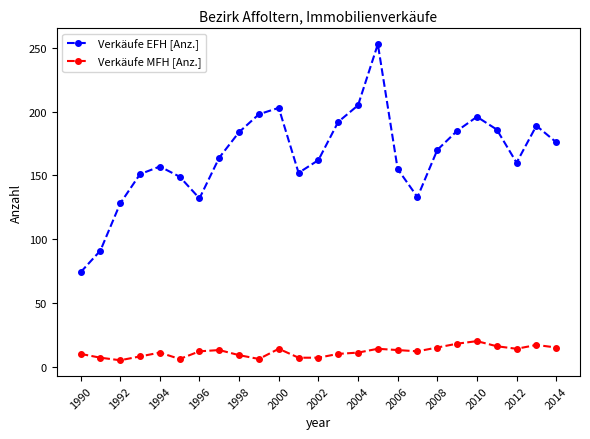

What is the minimum value for Verkäufe EFH [Anz.]?

74